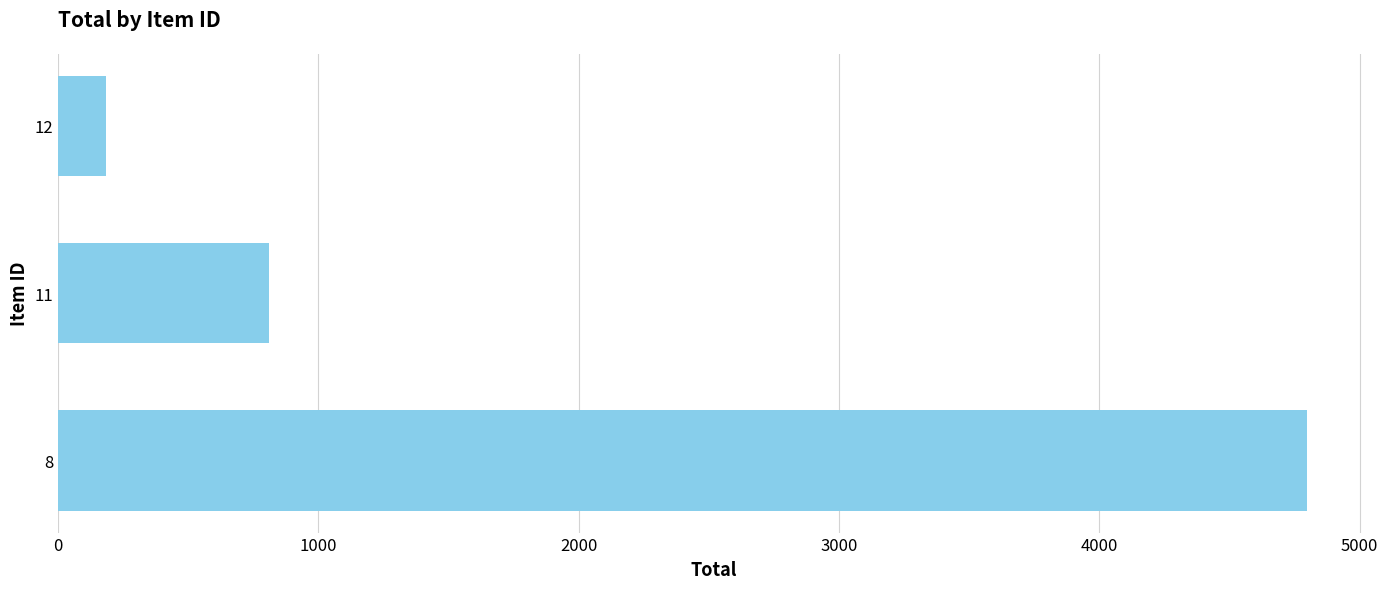

What is the sum of all values?

5795